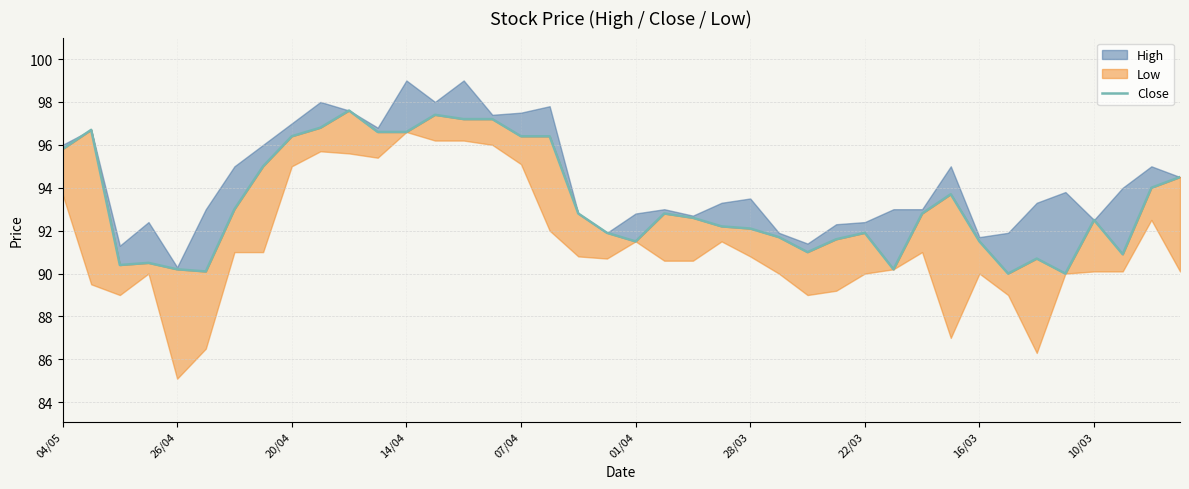

How many lines are shown in the chart?

1